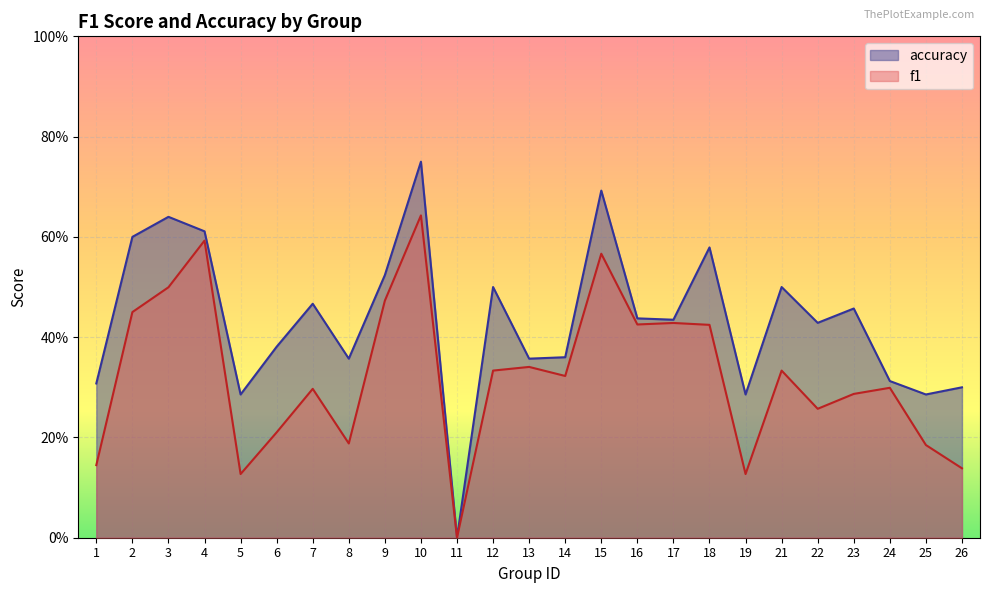

How many data points does each series have?

25